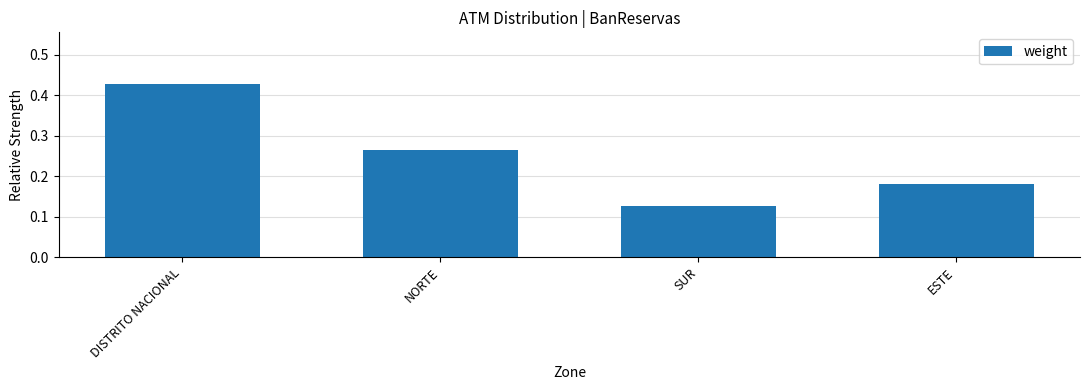

Which label corresponds to the largest value in the chart?

DISTRITO NACIONAL